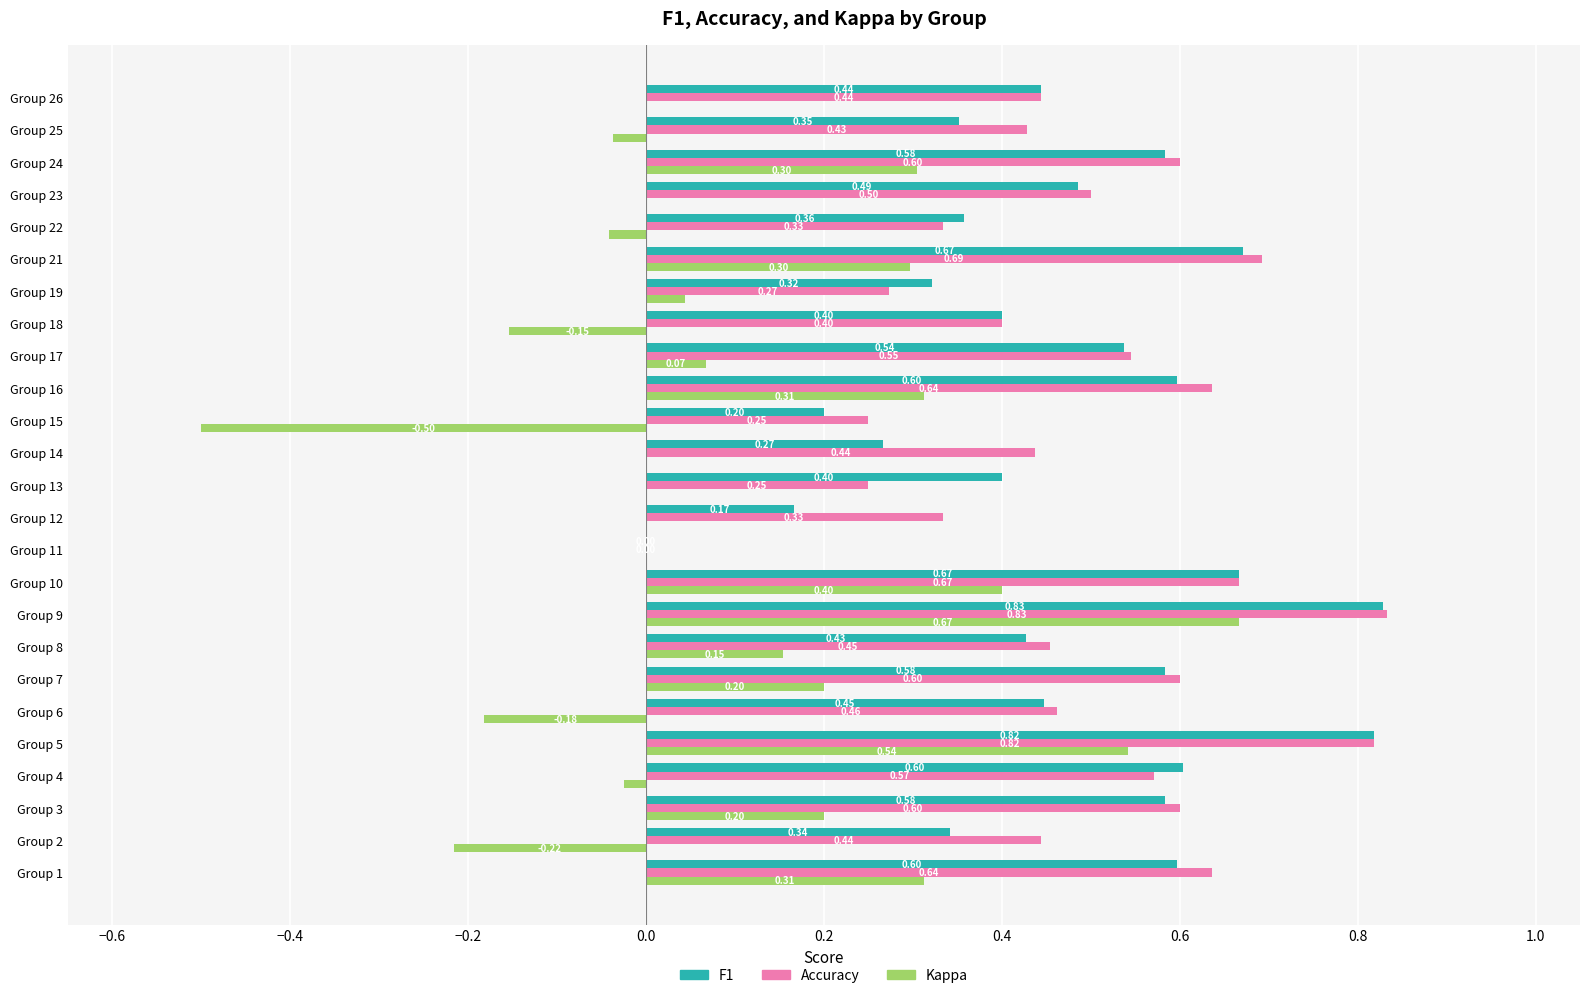

How many categories are shown in the chart?

25